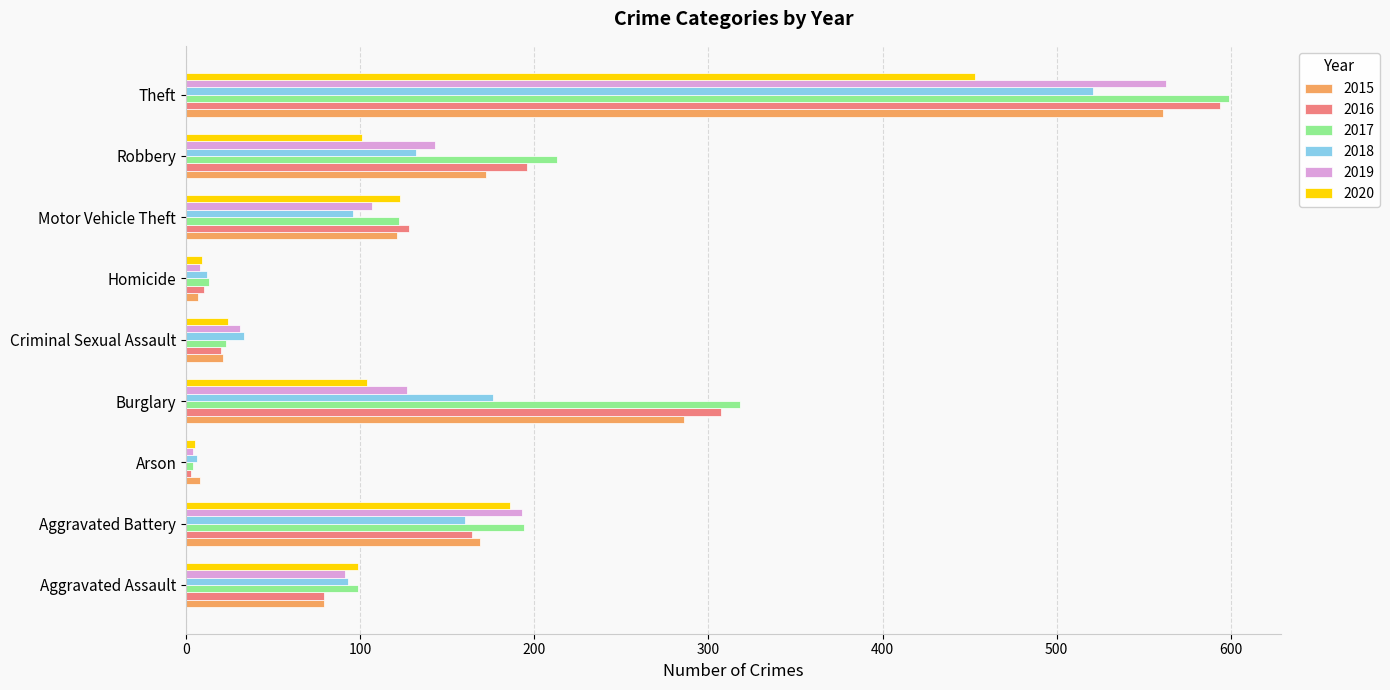

Which series has the largest range (max minus min)?

2017